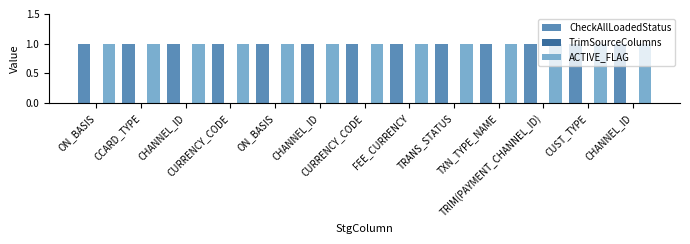

Reading left to right, what are all the values shown in this chart?

CheckAllLoadedStatus: ON_BASIS=1	CCARD_TYPE=1	CHANNEL_ID=1	CURRENCY_CODE=1	ON_BASIS=1	CHANNEL_ID=1	CURRENCY_CODE=1	FEE_CURRENCY=1	TRANS_STATUS=1	TXN_TYPE_NAME=1	TRIM(PAYMENT_CHANNEL_ID)=1	CUST_TYPE=1	CHANNEL_ID=1
TrimSourceColumns: ON_BASIS=0	CCARD_TYPE=0	CHANNEL_ID=0	CURRENCY_CODE=0	ON_BASIS=0	CHANNEL_ID=0	CURRENCY_CODE=0	FEE_CURRENCY=0	TRANS_STATUS=0	TXN_TYPE_NAME=0	TRIM(PAYMENT_CHANNEL_ID)=0	CUST_TYPE=0	CHANNEL_ID=0
ACTIVE_FLAG: ON_BASIS=1	CCARD_TYPE=1	CHANNEL_ID=1	CURRENCY_CODE=1	ON_BASIS=1	CHANNEL_ID=1	CURRENCY_CODE=1	FEE_CURRENCY=1	TRANS_STATUS=1	TXN_TYPE_NAME=1	TRIM(PAYMENT_CHANNEL_ID)=1	CUST_TYPE=1	CHANNEL_ID=1